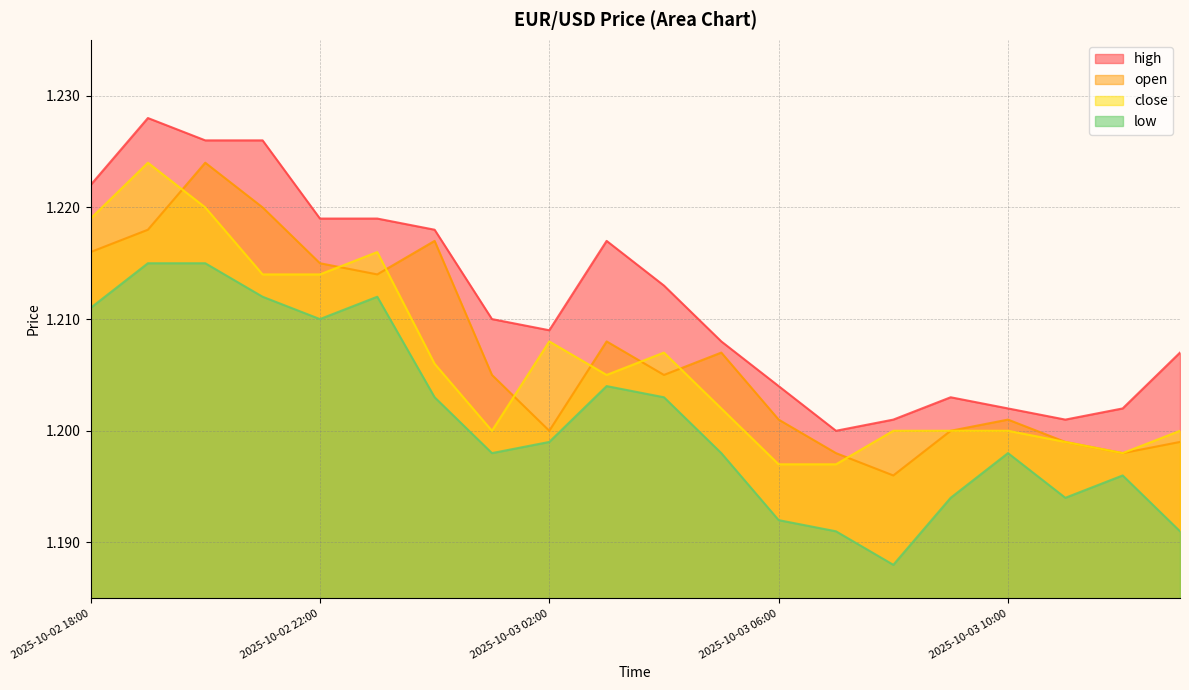

Does the chart have visible grid lines?

Yes